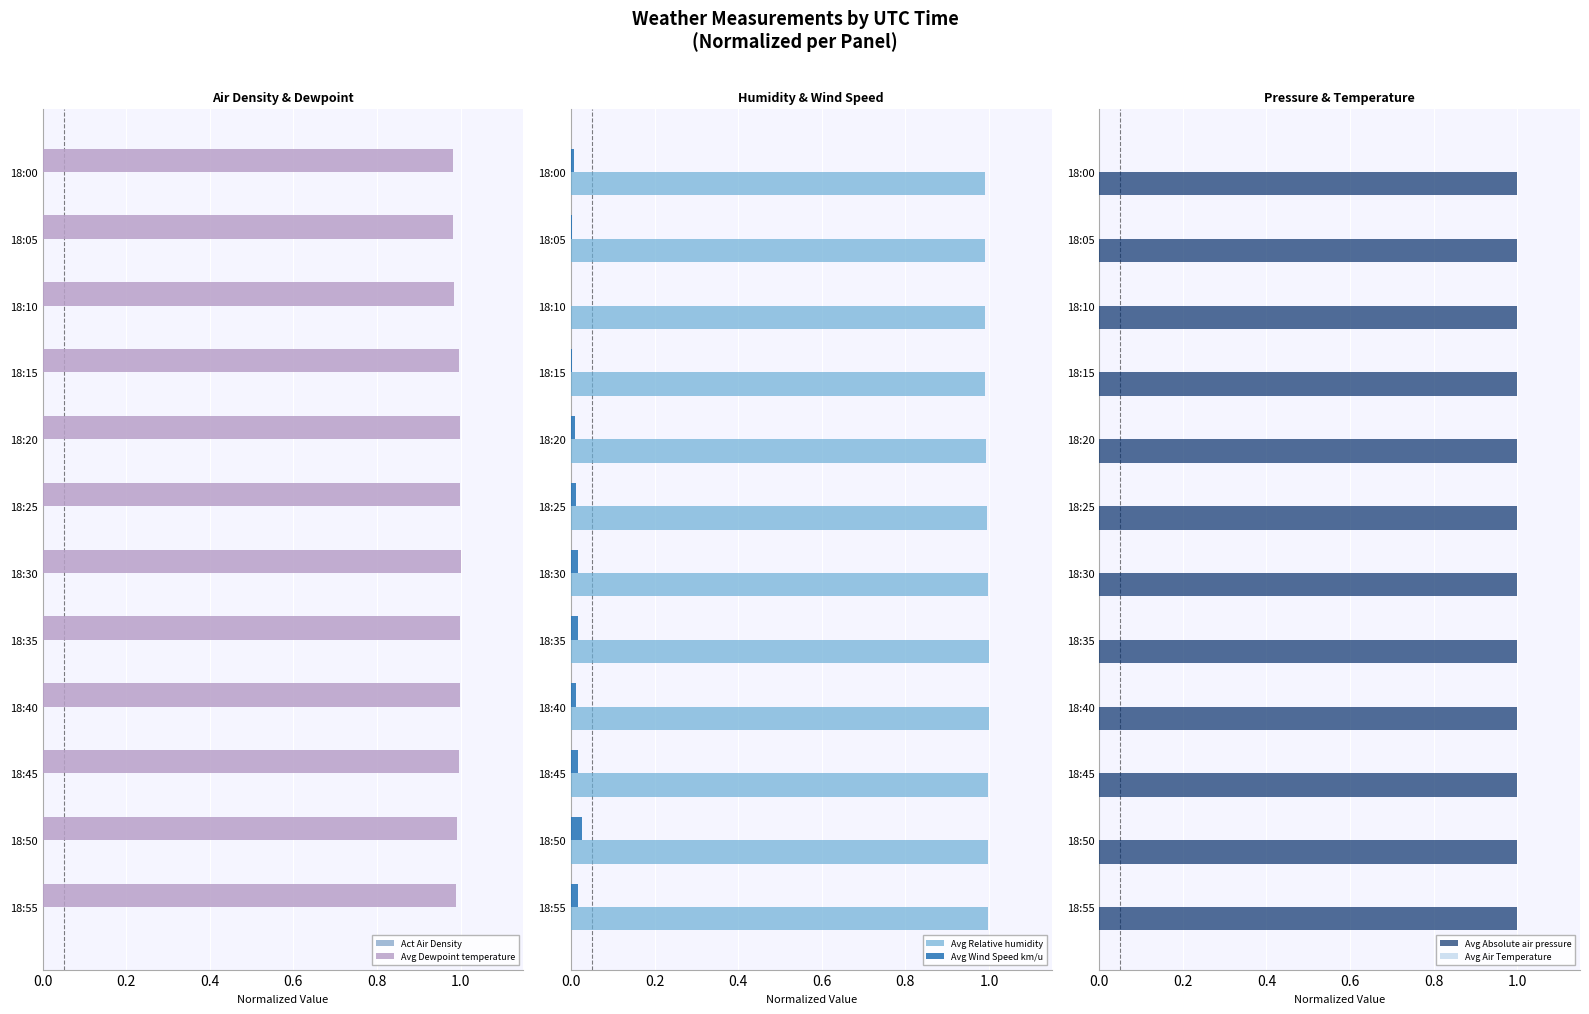

What are all the series names shown in the legend?

Act Air Density, Avg Dewpoint temperature, Avg Relative humidity, Avg Wind Speed km/u, Avg Absolute air pressure, Avg Air Temperature